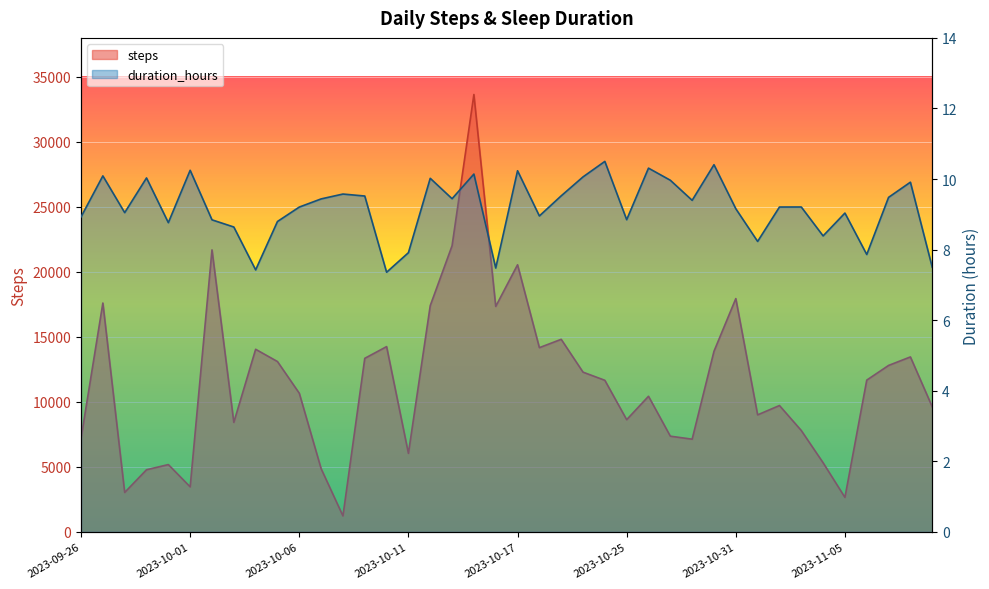

List the labels in order of duration_hours value, smallest first.

2023-10-10, 2023-10-04, 2023-10-16, 2023-11-09, 2023-11-06, 2023-10-11, 2023-11-01, 2023-11-04, 2023-10-03, 2023-09-30, 2023-10-05, 2023-10-02, 2023-10-25, 2023-09-26, 2023-10-19, 2023-11-05, 2023-09-28, 2023-10-31, 2023-10-06, 2023-11-02, 2023-11-03, 2023-10-29, 2023-10-07, 2023-10-13, 2023-11-07, 2023-10-09, 2023-10-20, 2023-10-08, 2023-11-08, 2023-10-28, 2023-10-12, 2023-09-29, 2023-10-21, 2023-09-27, 2023-10-15, 2023-10-17, 2023-10-01, 2023-10-27, 2023-10-30, 2023-10-23